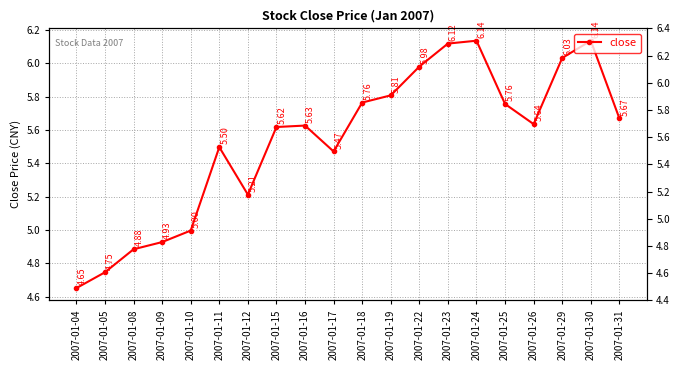

What is the change in value from 2007-01-09 to 2007-01-22?

+1.1